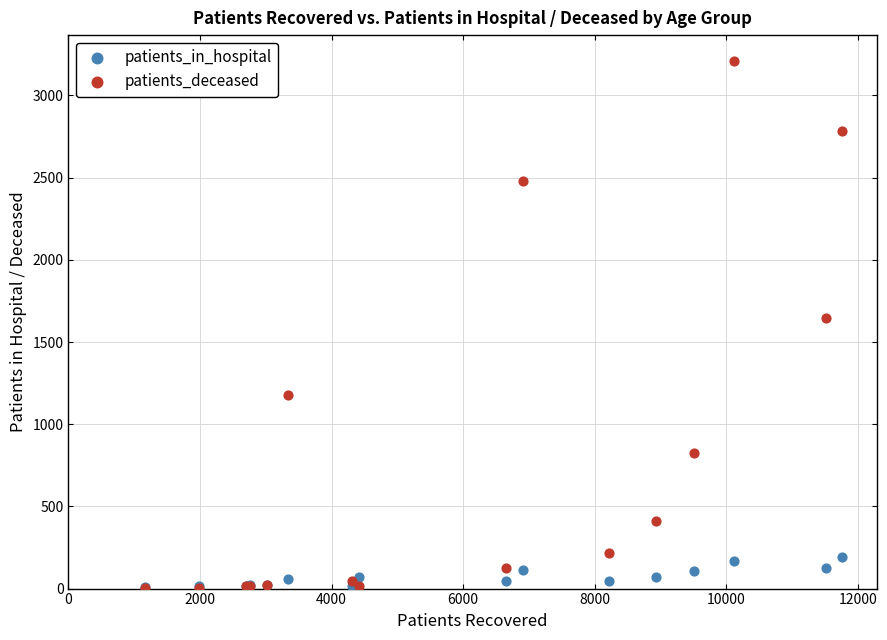

Across all series, what Y value is closest to 1605?

1649